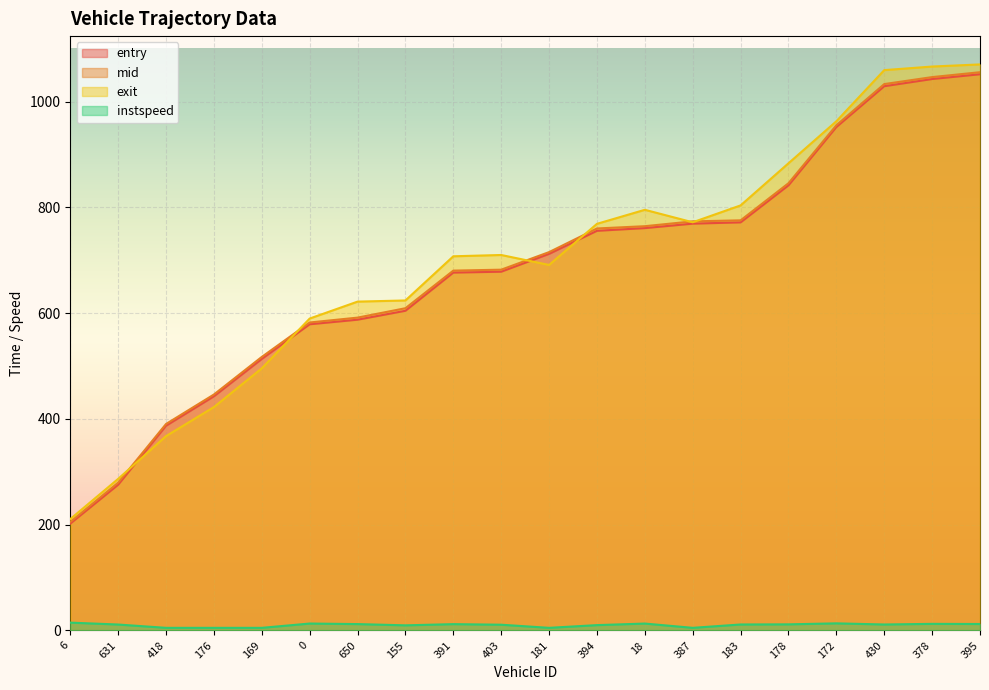

How many values in the entry series are below 712?

10